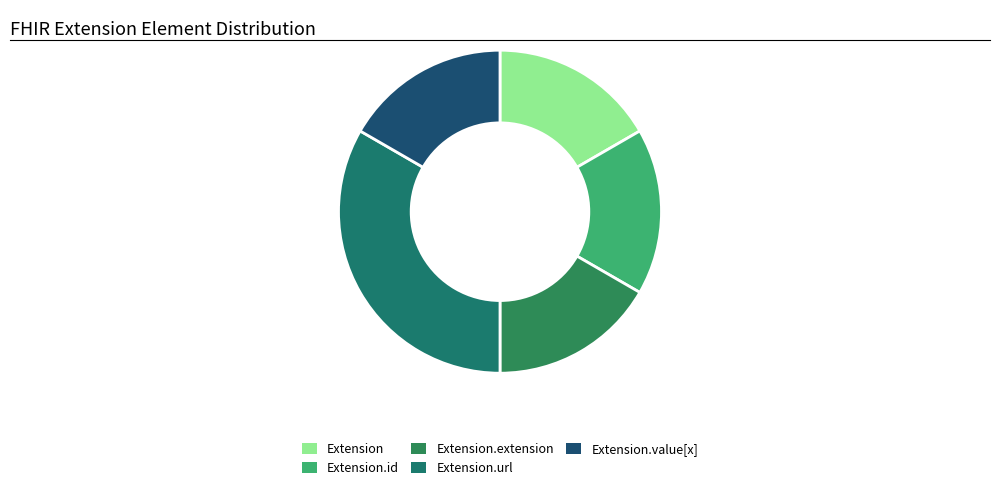

True or false: Extension.value[x] accounts for 7% of the total.

False